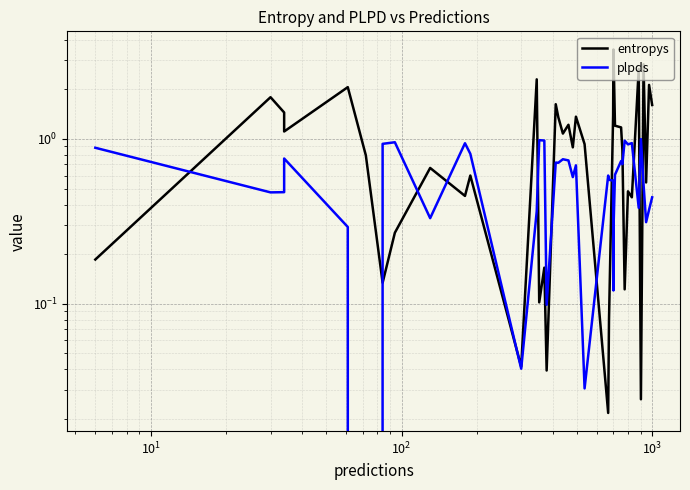

Reading left to right, transcribe all the data shown in this chart.

entropys: 0.2	1.8	1.4	1.1	2.1	0.8	0.1	0.3	0.7	0.5	0.6	0.0	2.3	0.1	0.2	0.0	1.6	1.4	1.1	1.2	0.9	1.4	0.9	0.0	0.1	1.4	3.3	3.5	1.2	1.2	0.9	0.1	0.5	0.4	2.7	0.0	2.8	0.5	2.1	1.6
plpds: 0.9	0.5	0.5	0.8	0.3	-0.0	0.9	1.0	0.3	0.9	0.8	0.0	0.4	1.0	1.0	0.1	0.7	0.7	0.8	0.7	0.6	0.7	0.0	0.6	0.6	0.6	0.1	0.3	0.6	0.7	0.7	1.0	0.9	0.9	0.4	1.0	0.5	0.3	0.4	0.4